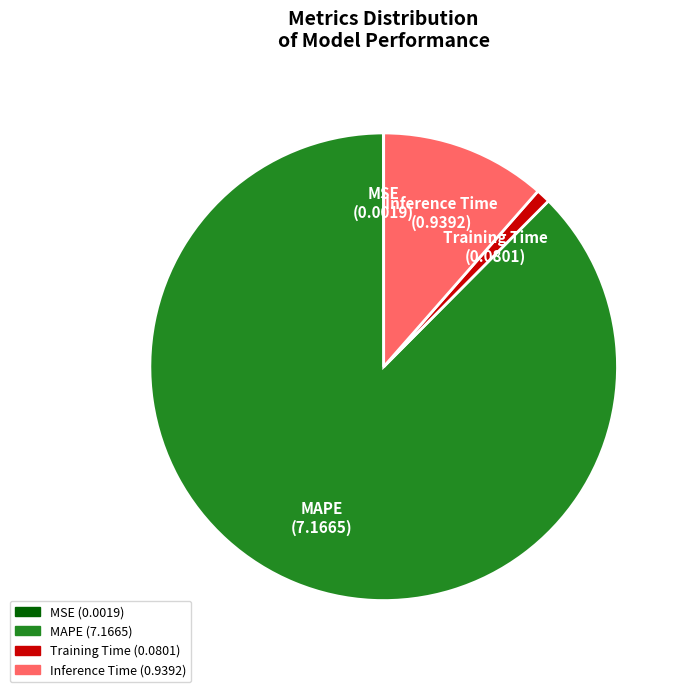

Which category has the biggest portion of the pie?

MAPE